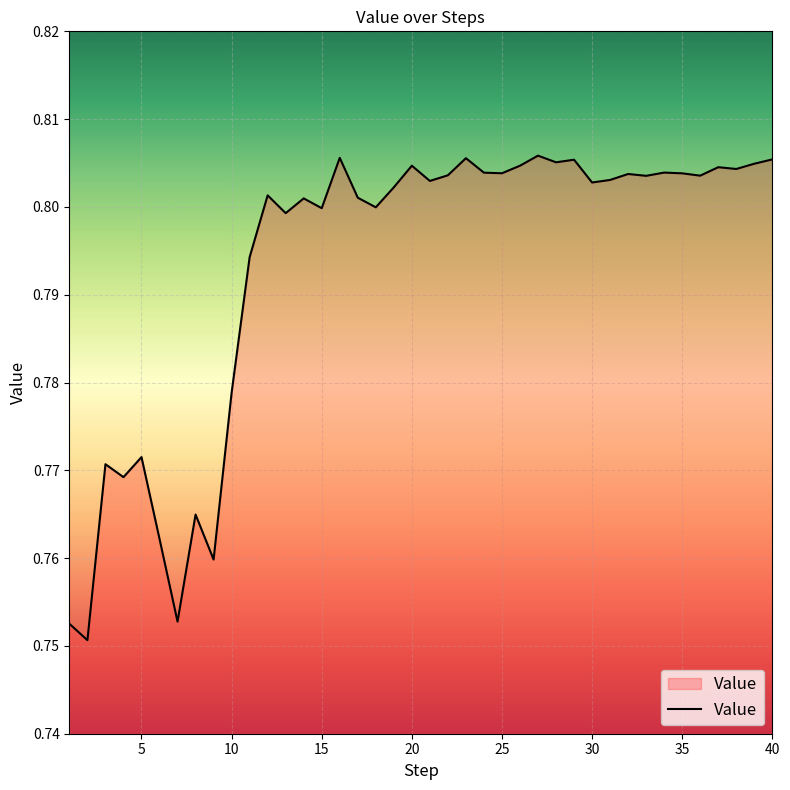

The chart shows a value of 1.1 at 20. True or false?

False